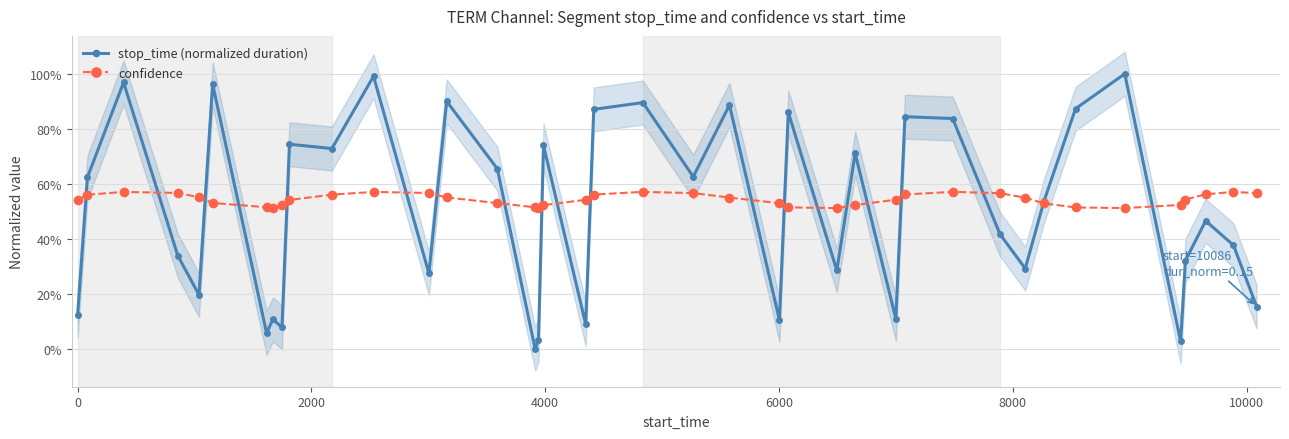

Rank the series by their average value, from lowest to highest.

stop_time (normalized duration), confidence